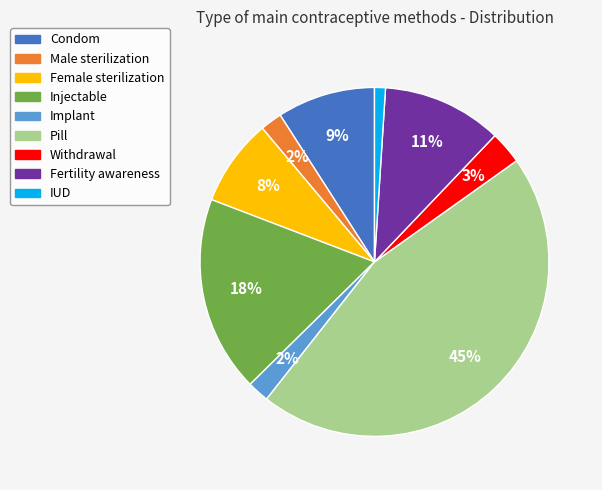

Is the sum of Withdrawal and Condom greater than half?

No